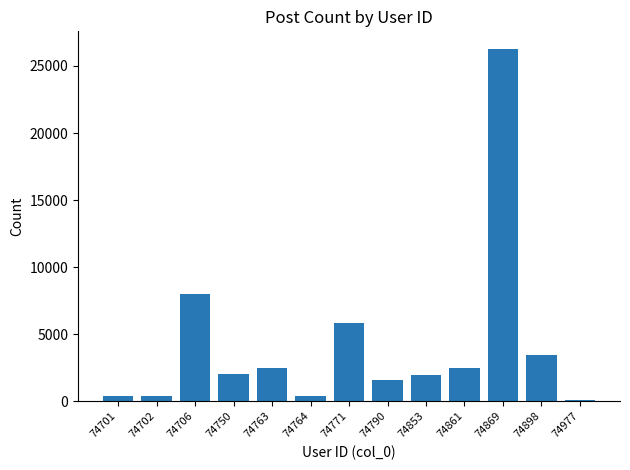

What is the maximum value shown in the chart?

26272